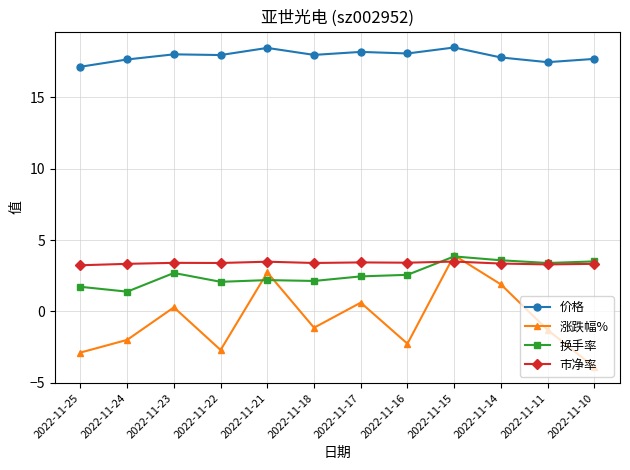

Which series has the largest range (max minus min)?

涨跌幅%